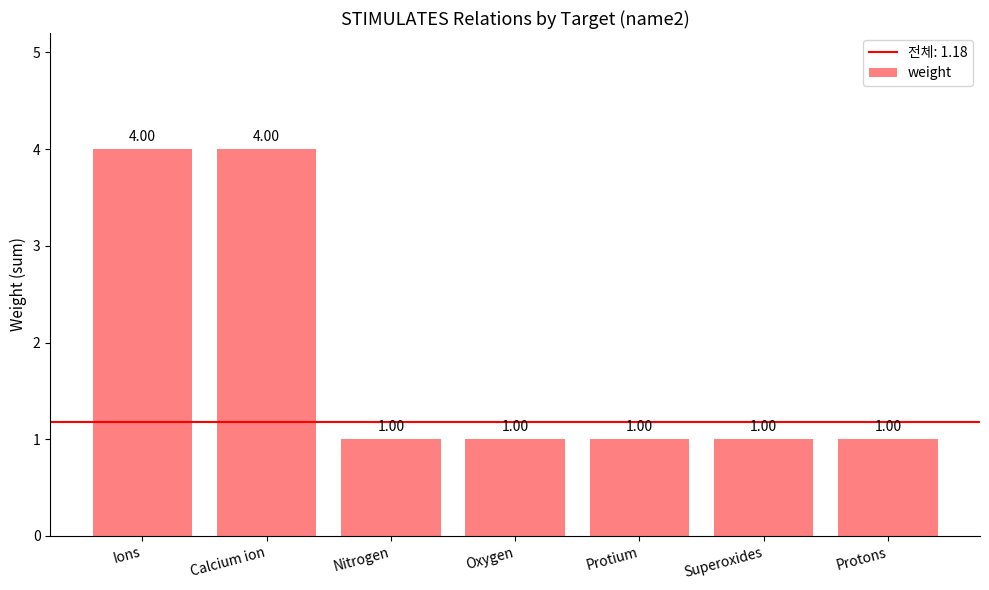

Are the bars horizontal?

No